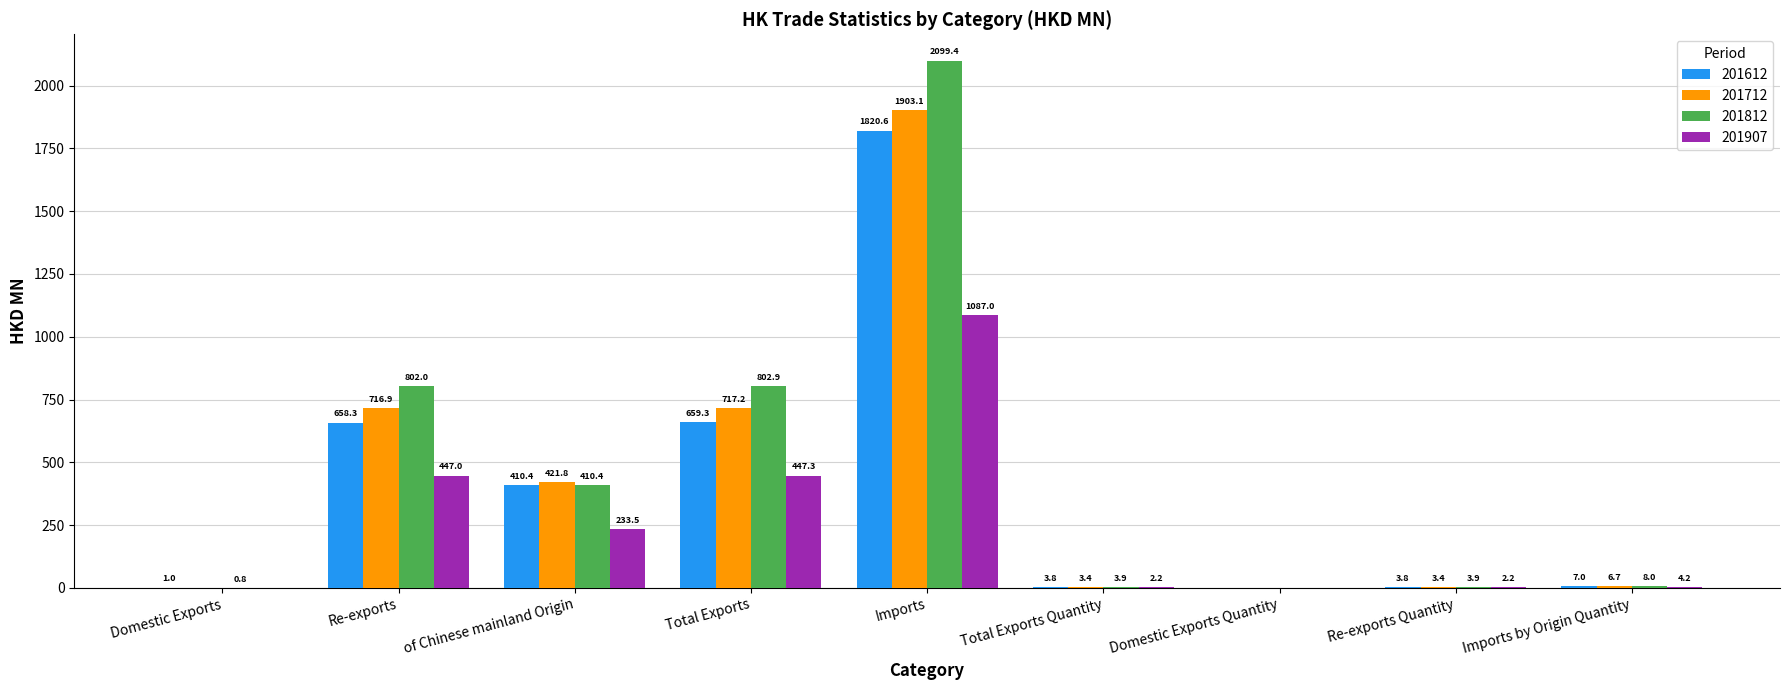

What are all the series names shown in the legend?

201612, 201712, 201812, 201907